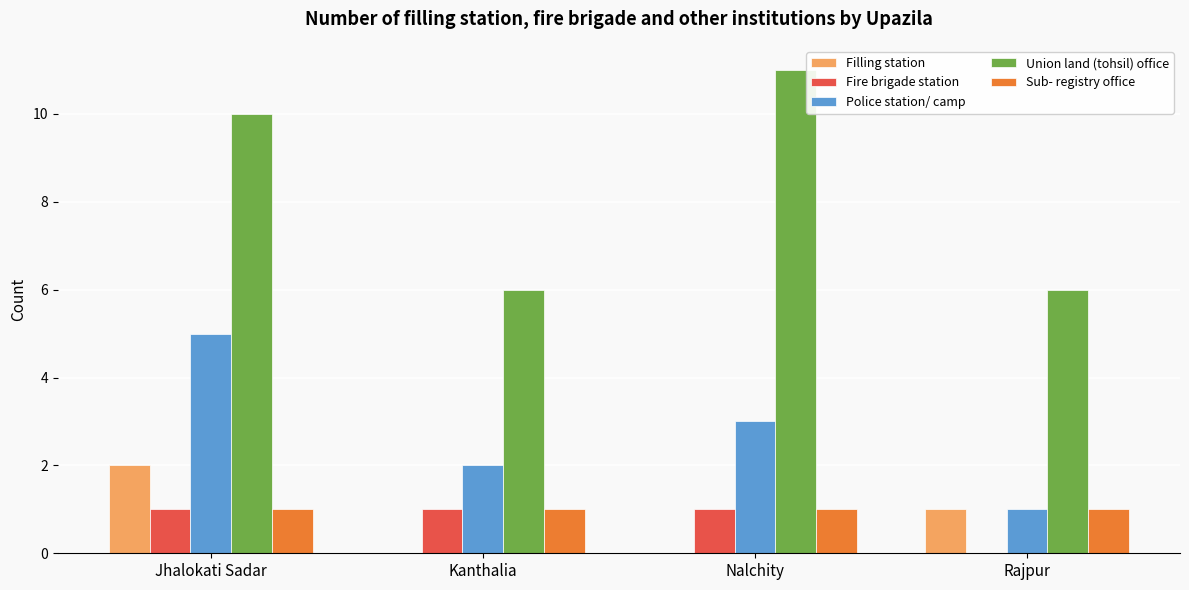

How many groups of bars are there?

4